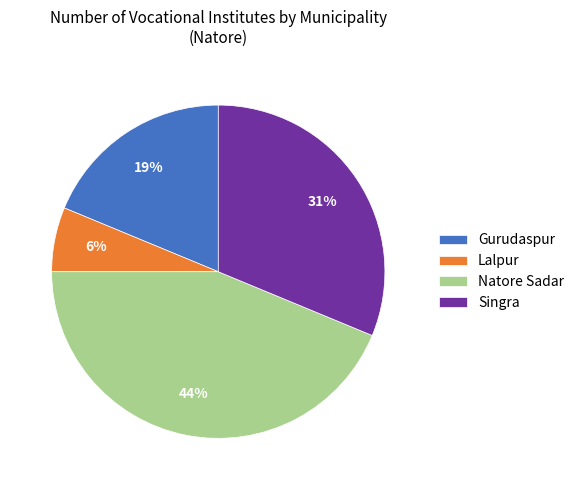

Rank the categories by value from highest to lowest.

Natore Sadar, Singra, Gurudaspur, Lalpur